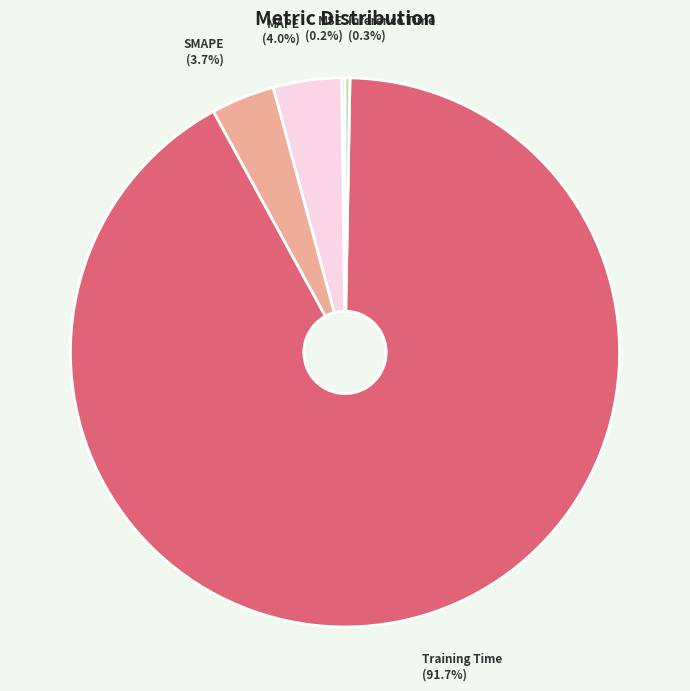

To the nearest percent, what is the average slice percentage?

20%